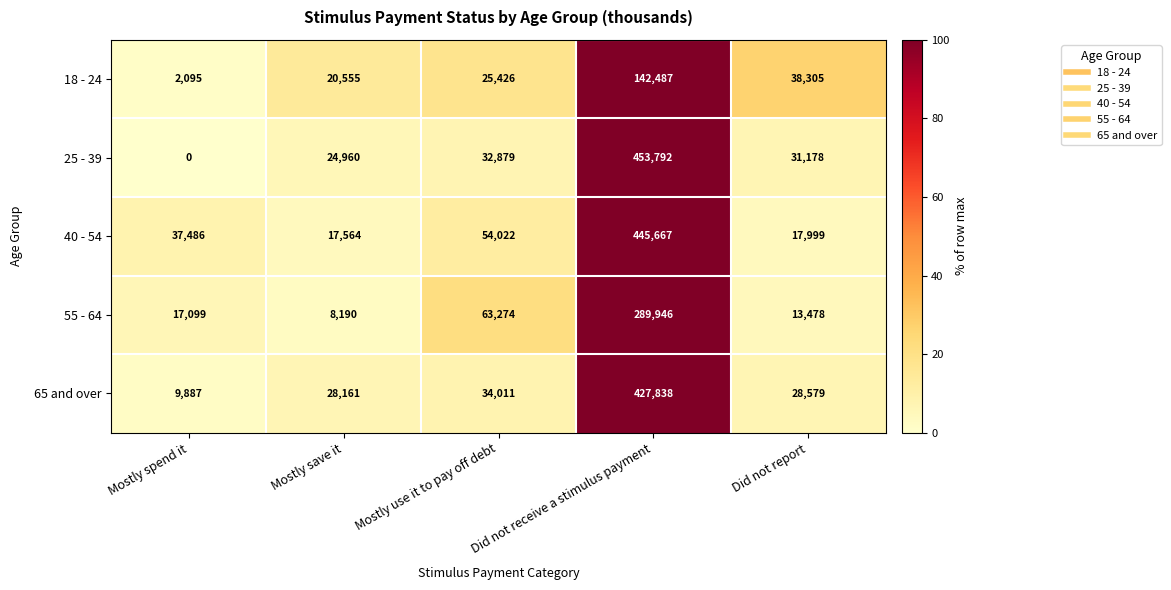

What is the difference between the maximum and minimum values in the 55 - 64 series?

281756